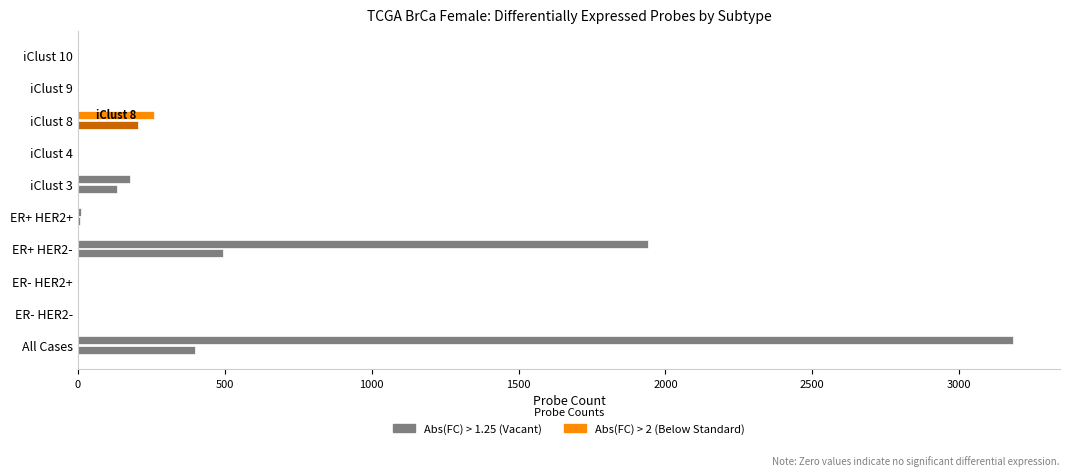

Reading left to right, transcribe all the data shown in this chart.

Abs(FC) > 1.25: 3184	0	0	1941	11	177	1	258	0	0
Abs(FC) > 2: 399	0	0	494	8	132	1	206	0	0